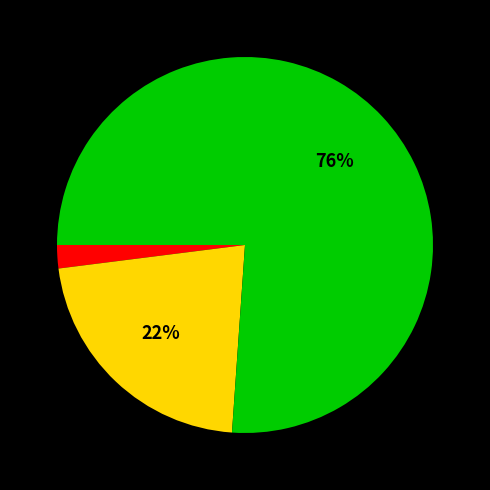

To the nearest percent, what is the average slice percentage?

33%